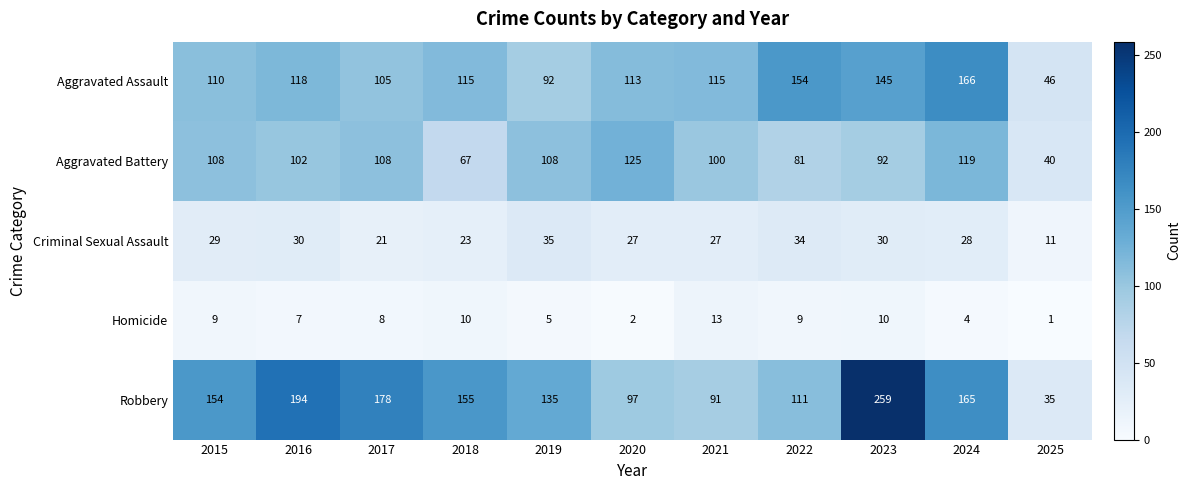

The Robbery series shows 259 at 2023. True or false?

True